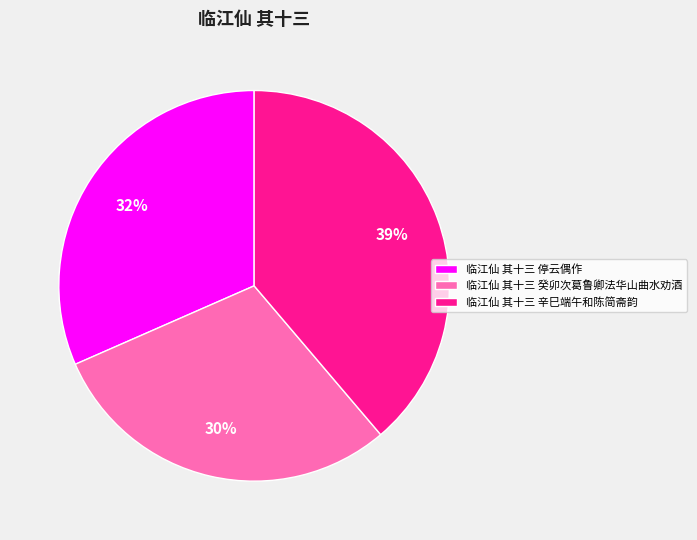

Rank the categories by value from highest to lowest.

临江仙 其十三 辛巳端午和陈简斋韵, 临江仙 其十三 停云偶作, 临江仙 其十三 癸卯次葛鲁卿法华山曲水劝酒